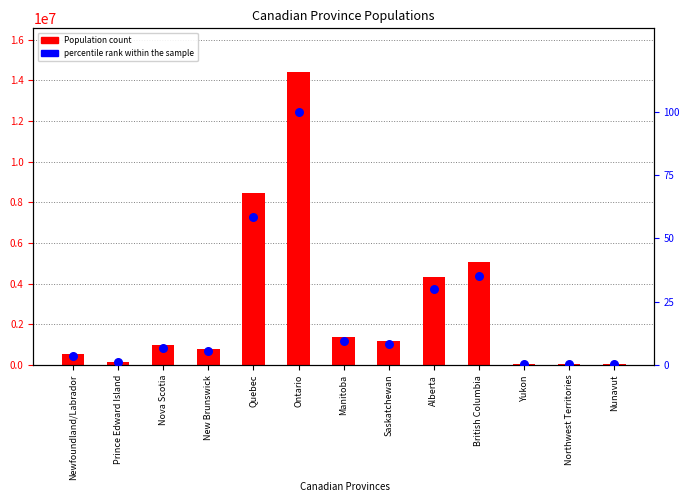

At how many categories does at least one series exceed 5638608?

2